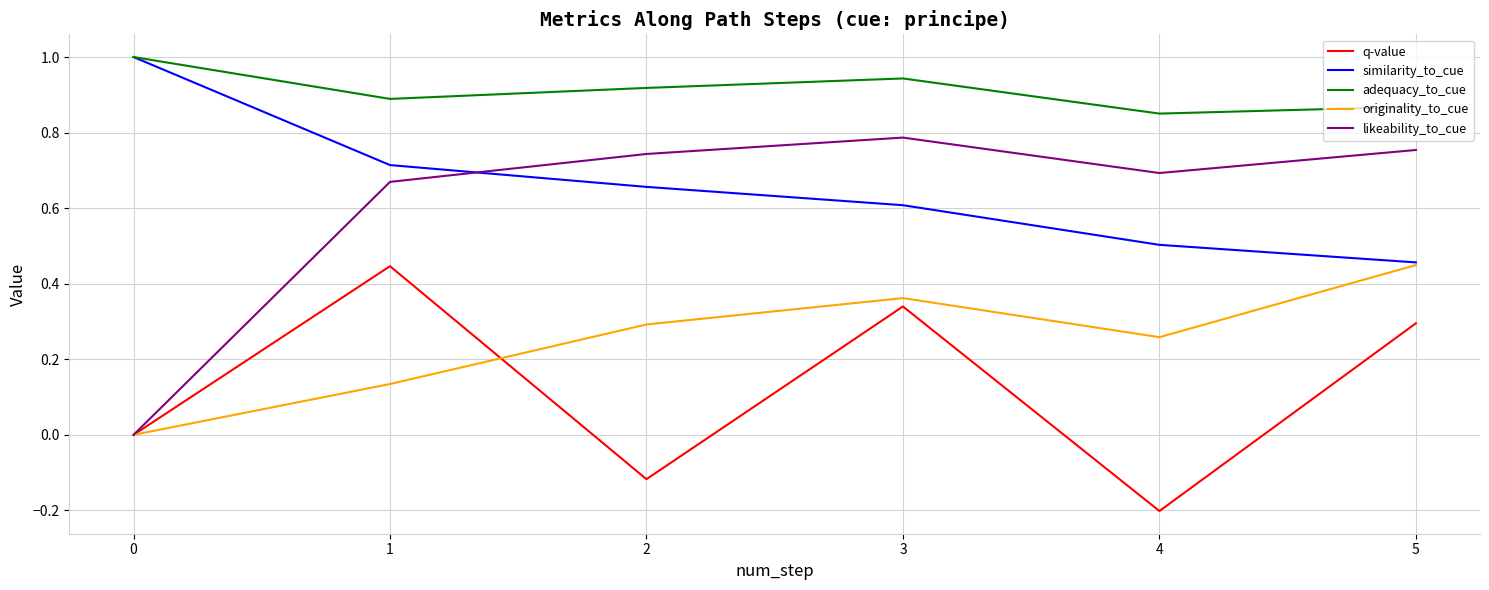

Which series has the widest spread of values?

likeability_to_cue